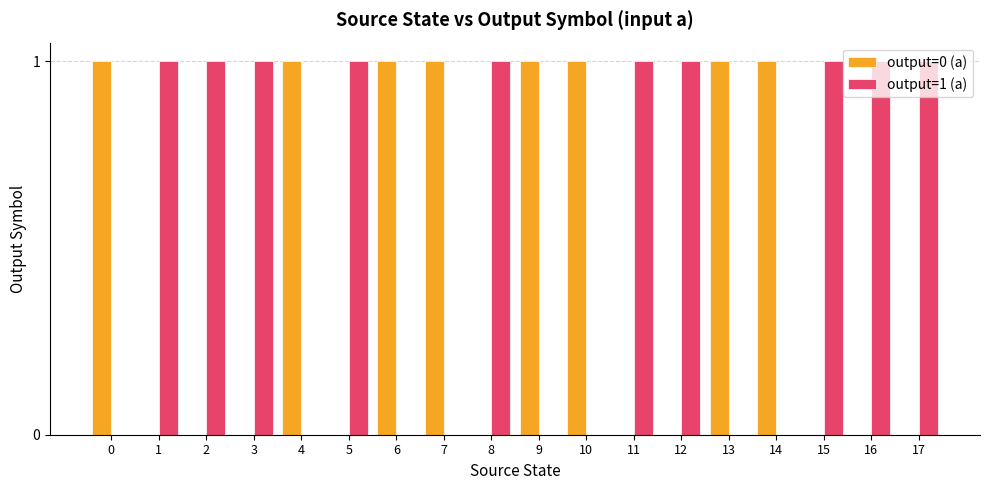

True or false: output=0 (a) has a value of 1 at 14.

True